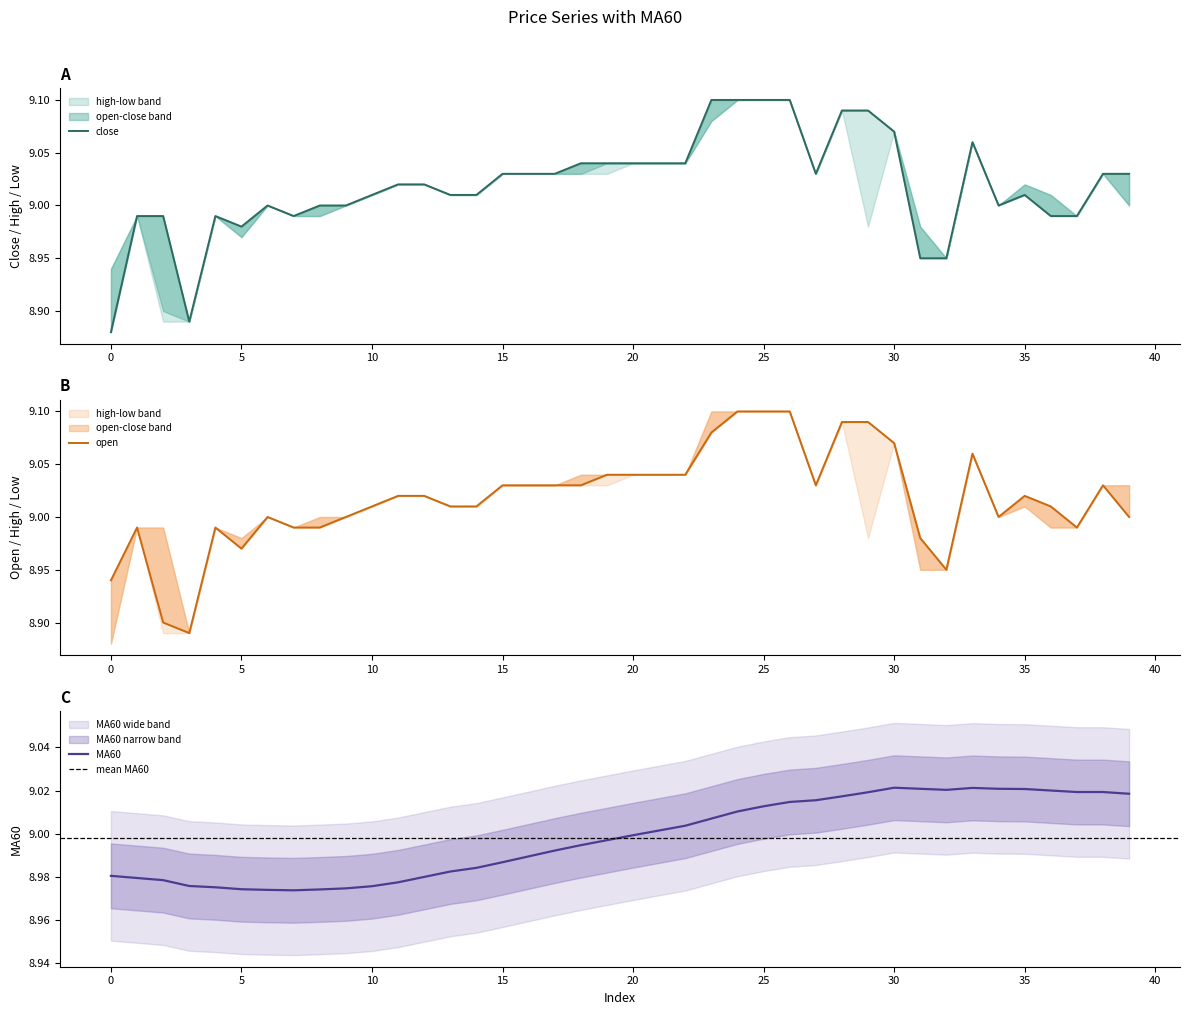

Between 20 and 32, which series saw the biggest shift?

close